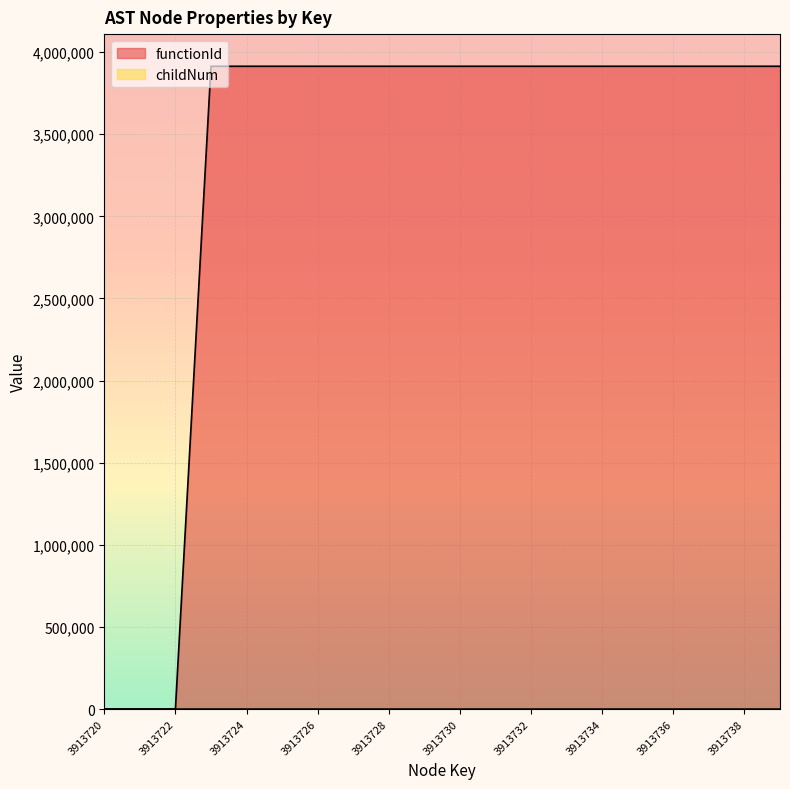

What is the value of the childNum point at the 18th from the left?

1